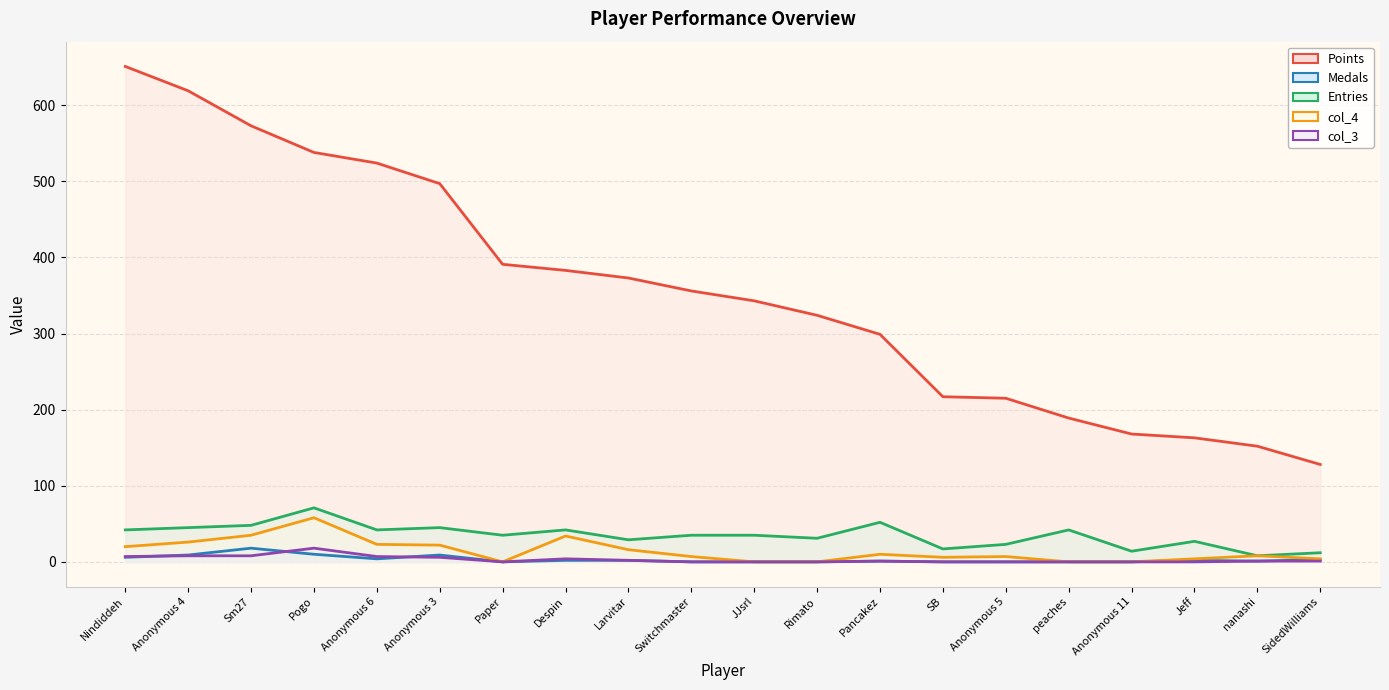

What is the spread (max minus min) of values at Nindiddeh?

645